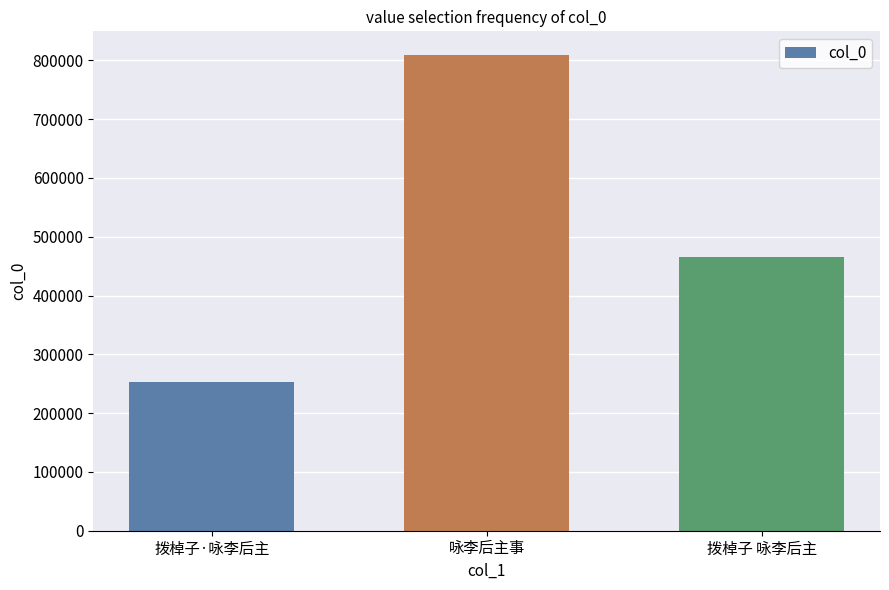

What is the sum of the values at 拨棹子 咏李后主 and 拨棹子·咏李后主?

717351